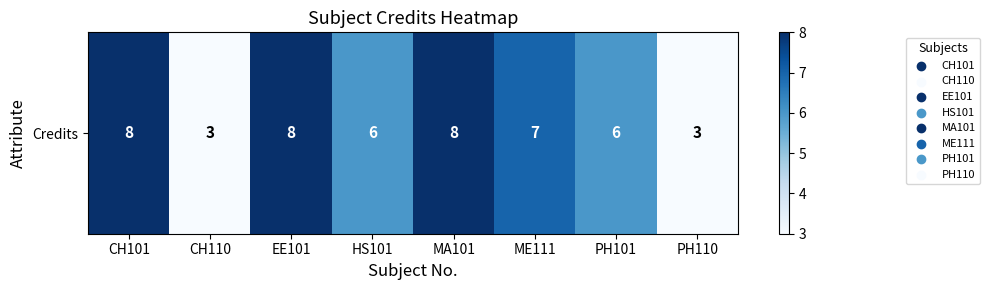

Rank the categories by value from highest to lowest.

CH101, EE101, MA101, ME111, HS101, PH101, CH110, PH110